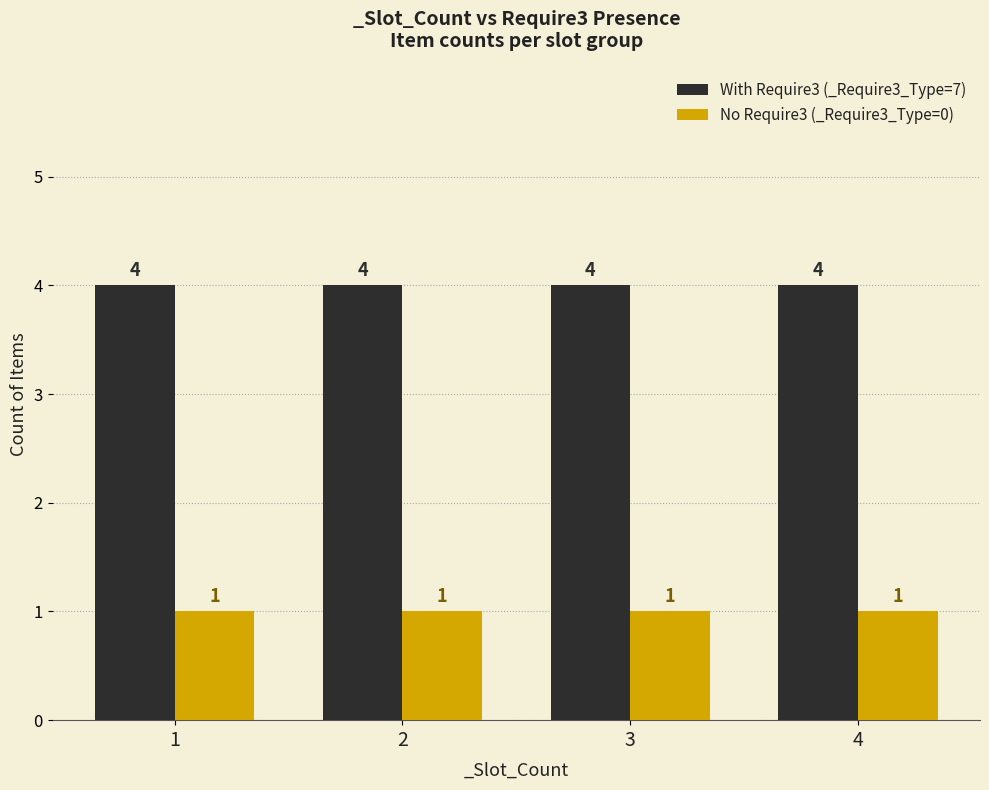

Does the chart contain any negative values?

No